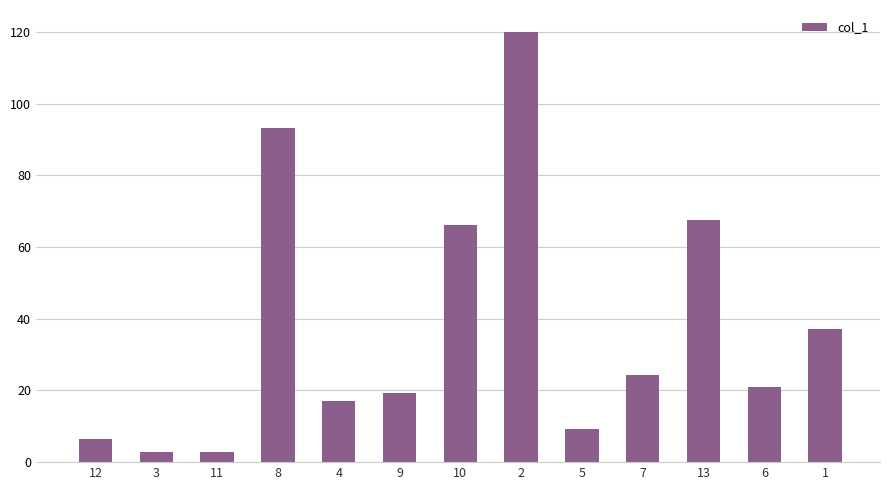

What is the minimum value shown in the chart?

2.7